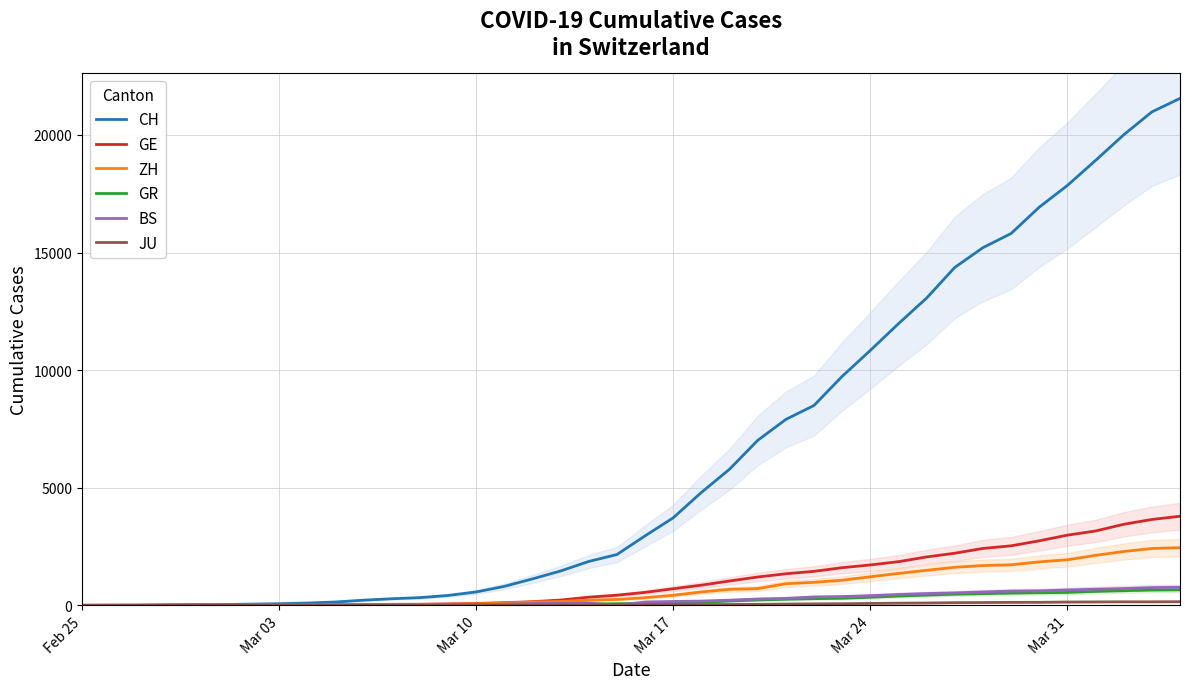

What is the maximum value for GE?

3788